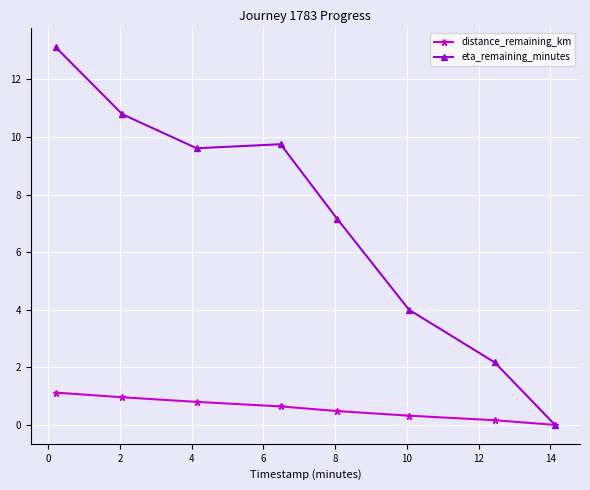

Reading right to left, list all the values displayed in this chart.

distance_remaining_km: 0.0	0.2	0.3	0.5	0.6	0.8	1.0	1.1
eta_remaining_minutes: 0.0	2.2	4.0	7.2	9.8	9.6	10.8	13.1